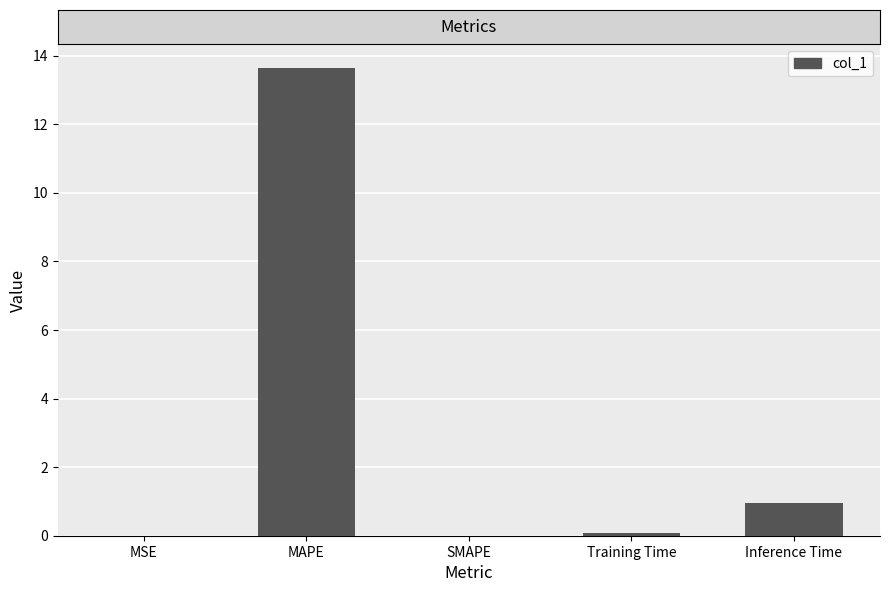

Which has a higher value, MSE or Inference Time?

Inference Time